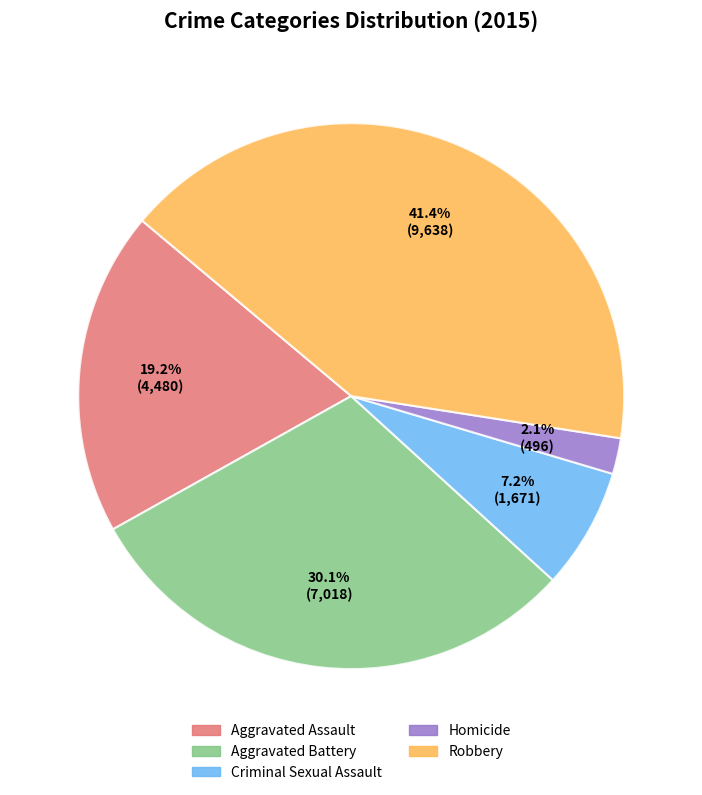

To the nearest percent, what is the difference between the largest and smallest slice percentages?

39%